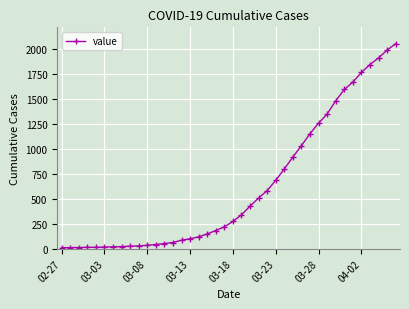

What is the maximum value shown in the chart?

2052